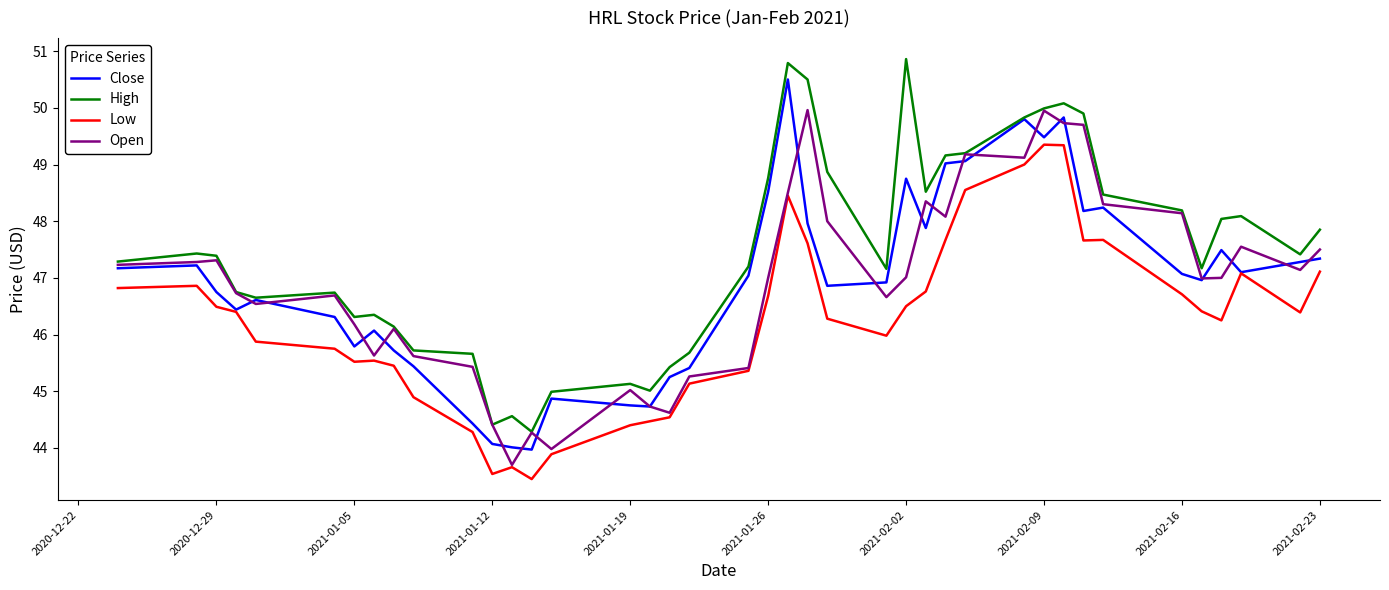

True or false: Low and High cross at least once.

False